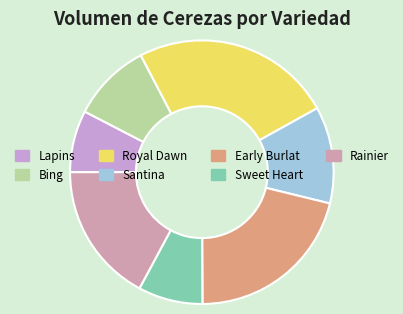

Does any single category account for the majority?

No